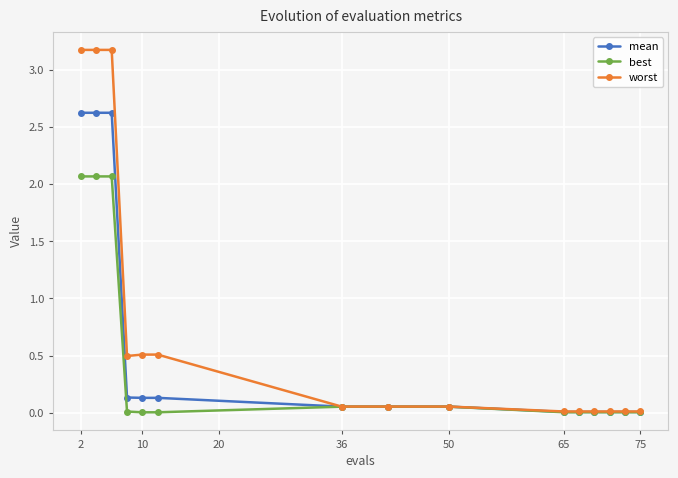

What is the average value of the best series?

0.4